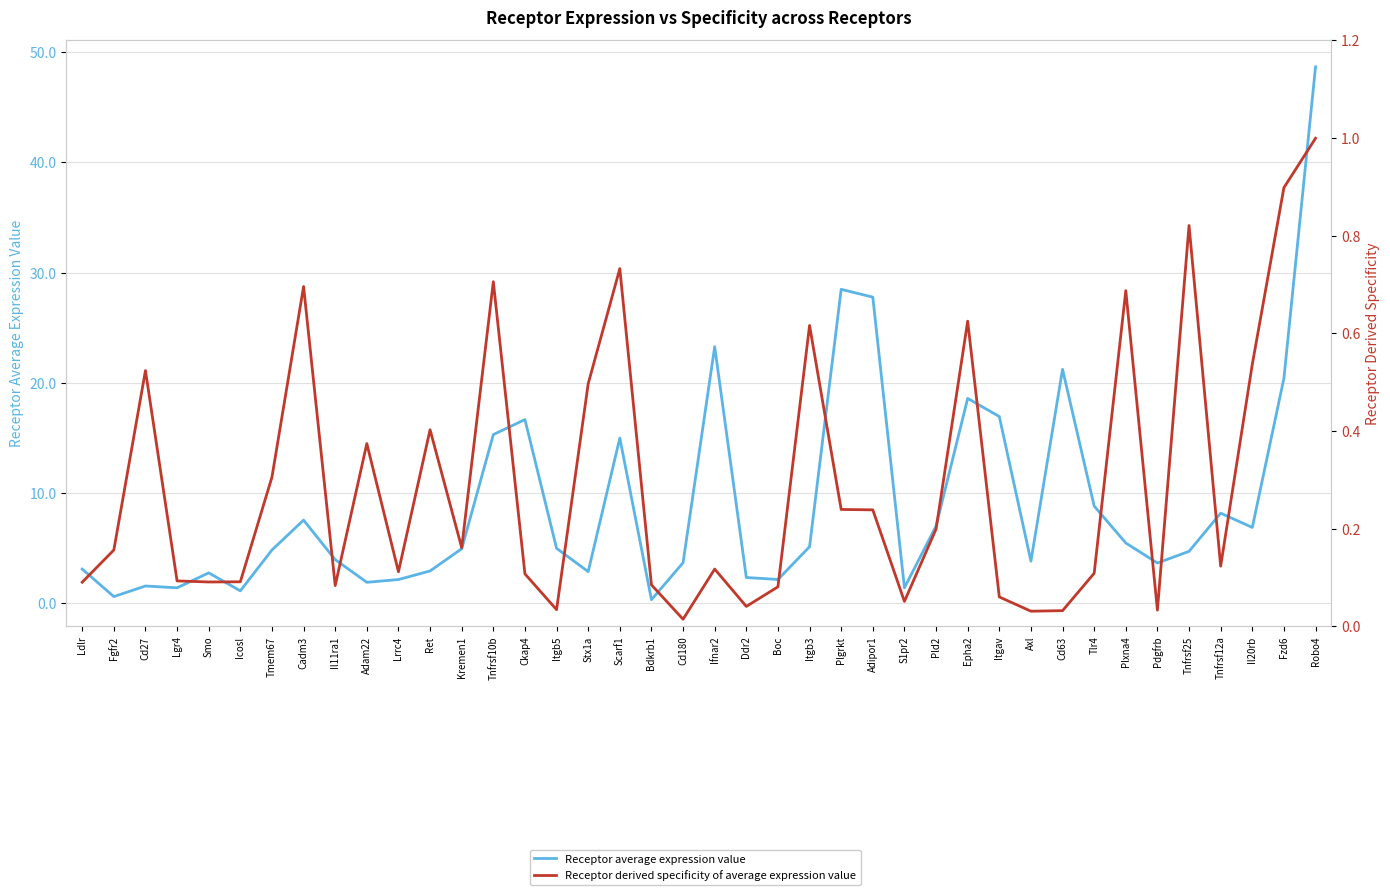

Which series has the widest spread of values?

Receptor average expression value